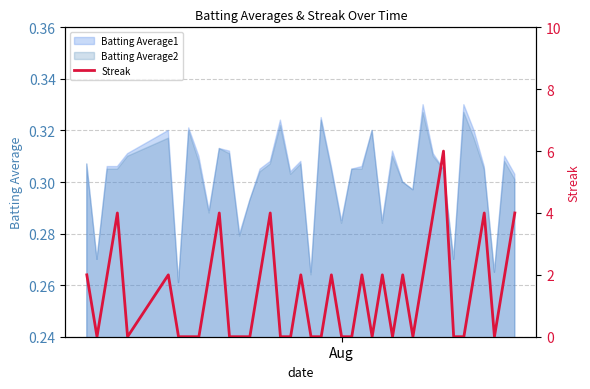

Reading left to right, extract all data points from this chart.

2	0	2	4	0	2	0	0	0	2	4	0	0	0	2	4	0	0	2	0	0	2	0	0	2	0	2	0	2	0	2	4	6	0	0	2	4	0	2	4